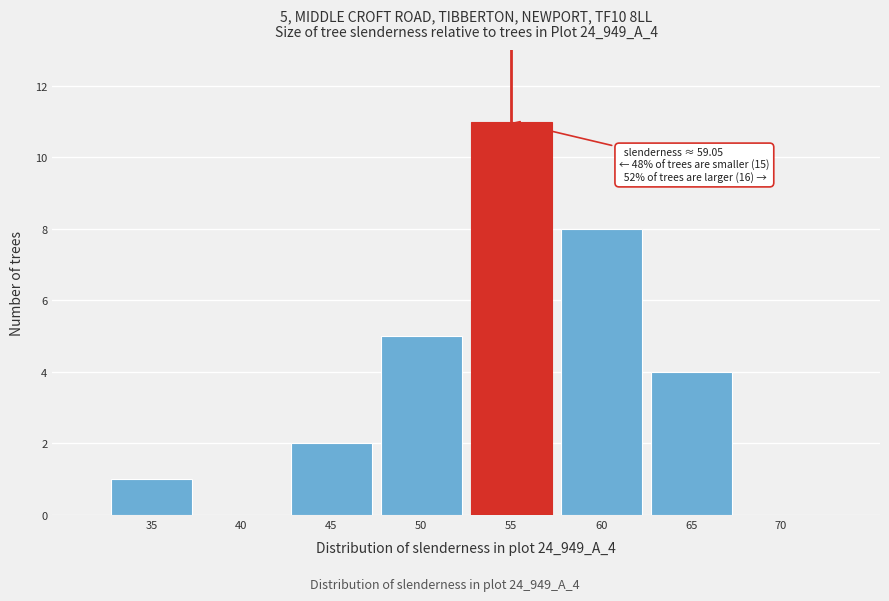

Reading right to left, list all the values displayed in this chart.

70=0	65=4	60=8	55=11	50=5	45=2	40=0	35=1